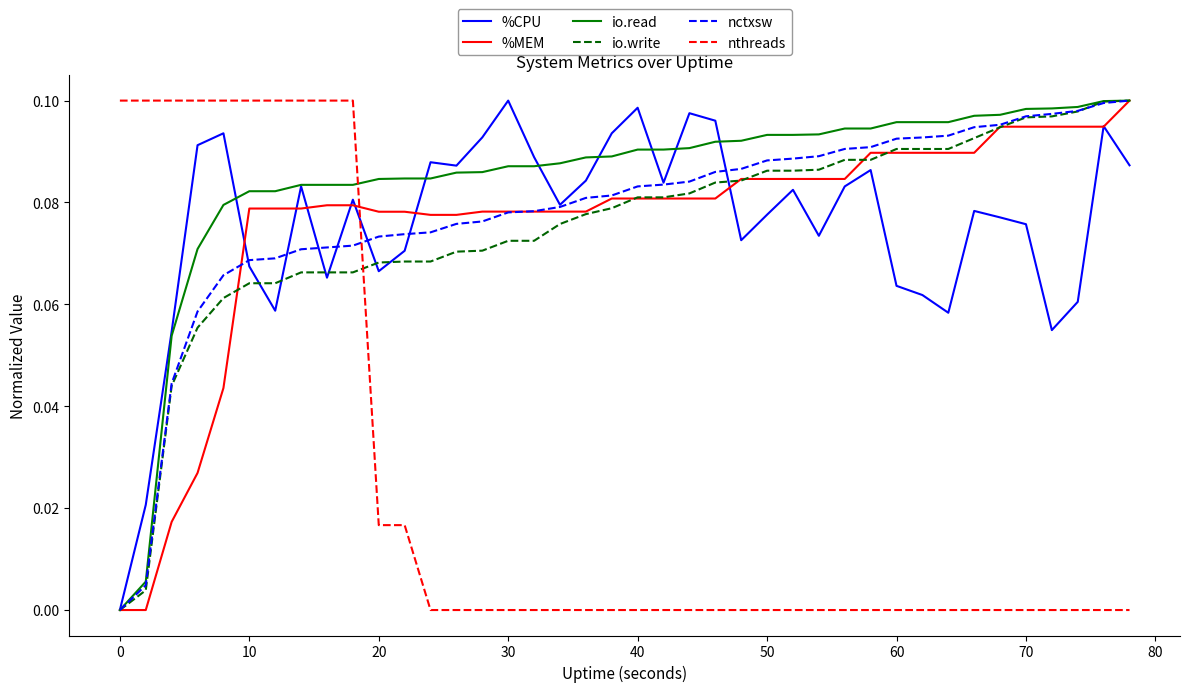

True or false: nthreads and io.write intersect in this chart.

True